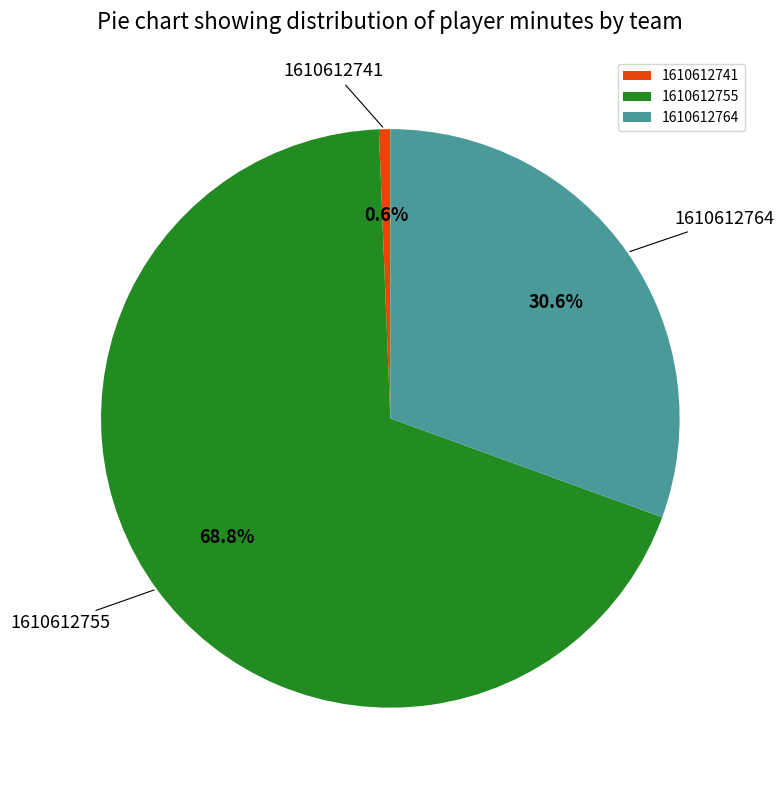

Which category has the smallest portion of the pie?

1610612741